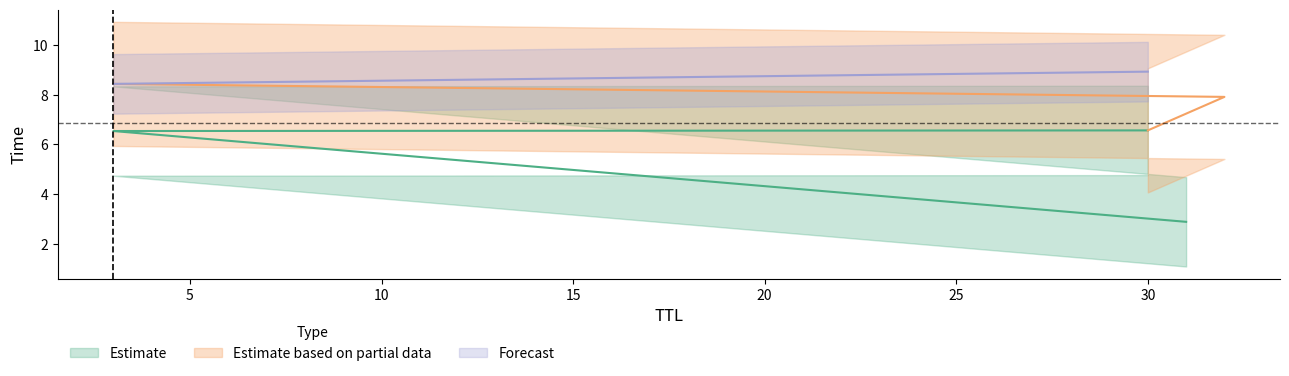

What is the sum of the values at 30 and 31?

11.8